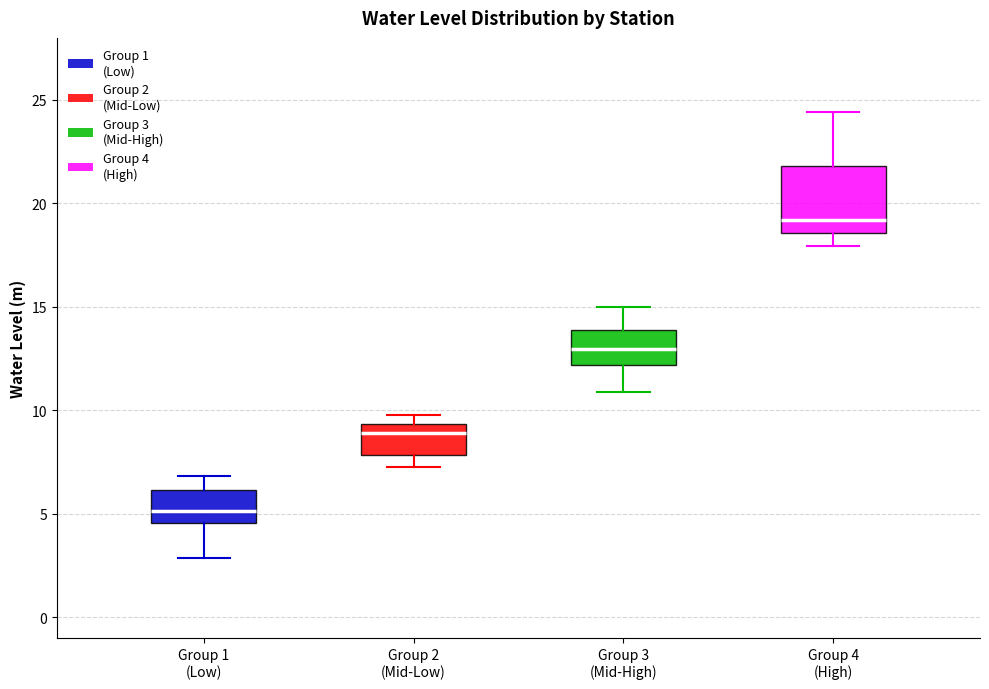

Comparing the boxes themselves (not the whiskers), which one is the tallest?

Group 4 (High)